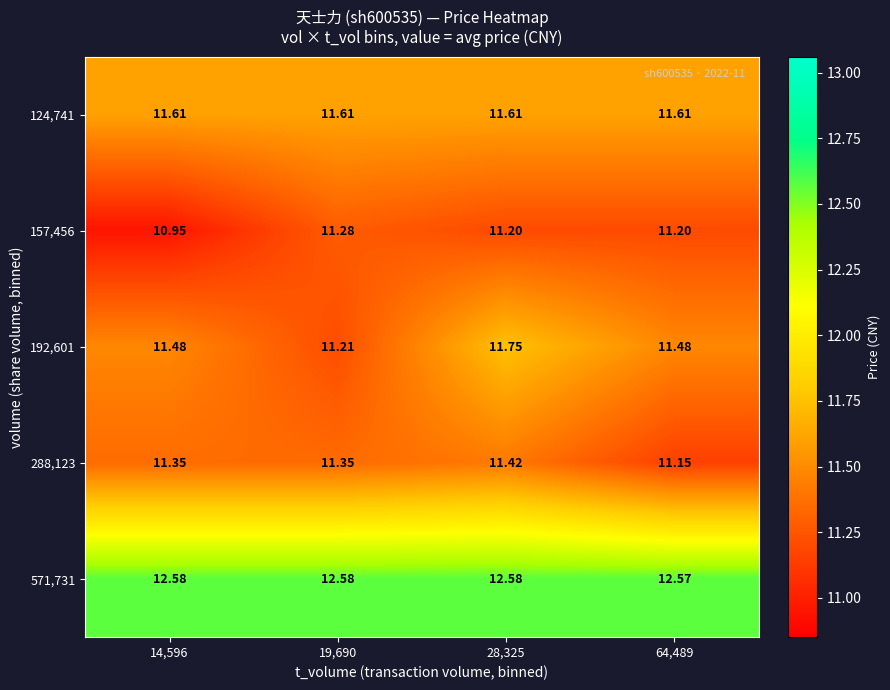

At 28,325, list the series in order from smallest to largest.

157,456, 288,123, 124,741, 192,601, 571,731